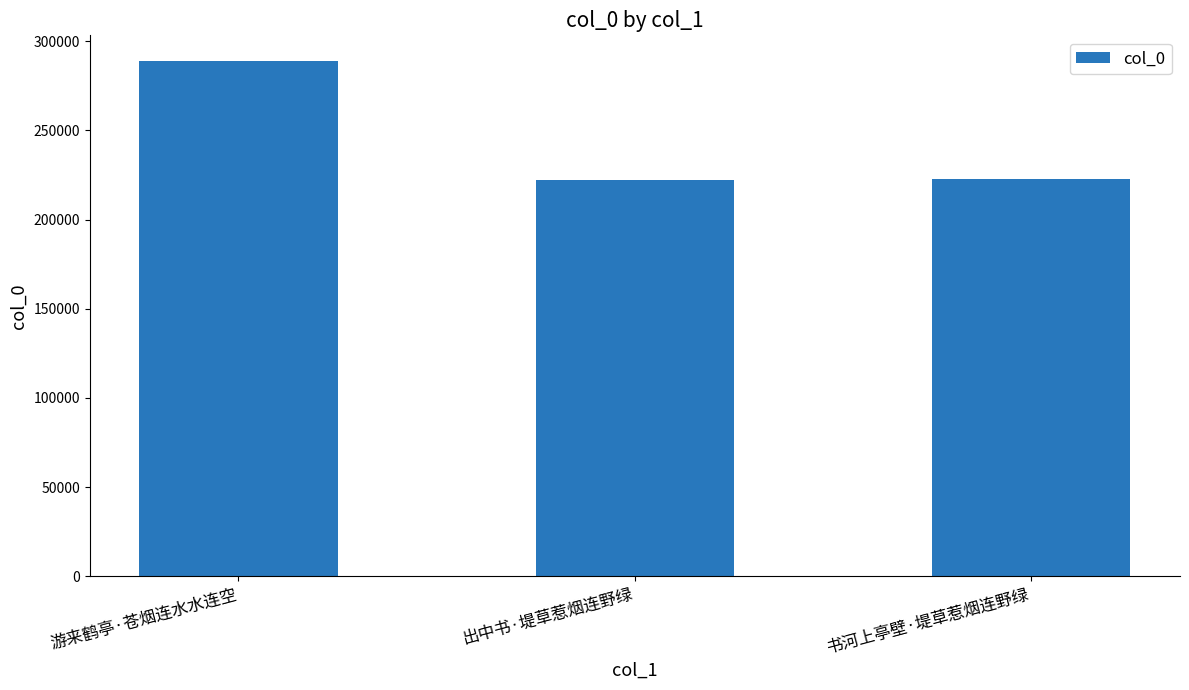

The value at 书河上亭壁·堤草惹烟连野绿 is 44769. True or false?

False